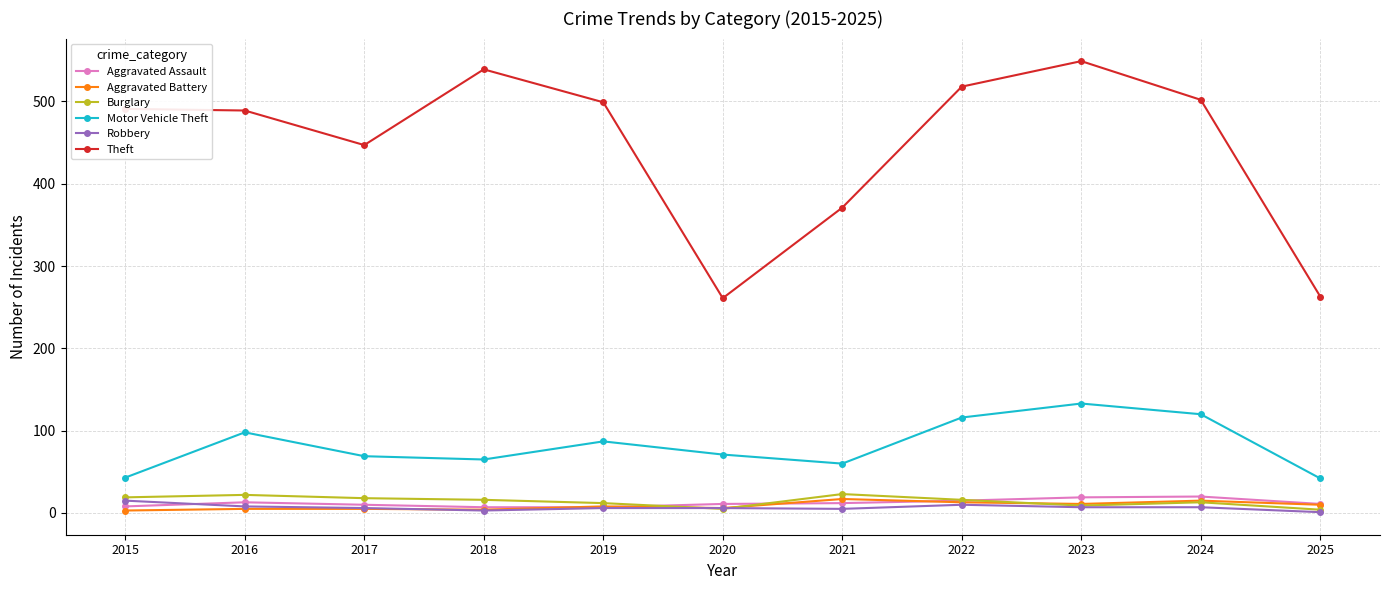

At which category does Theft reach its first local valley?

2017